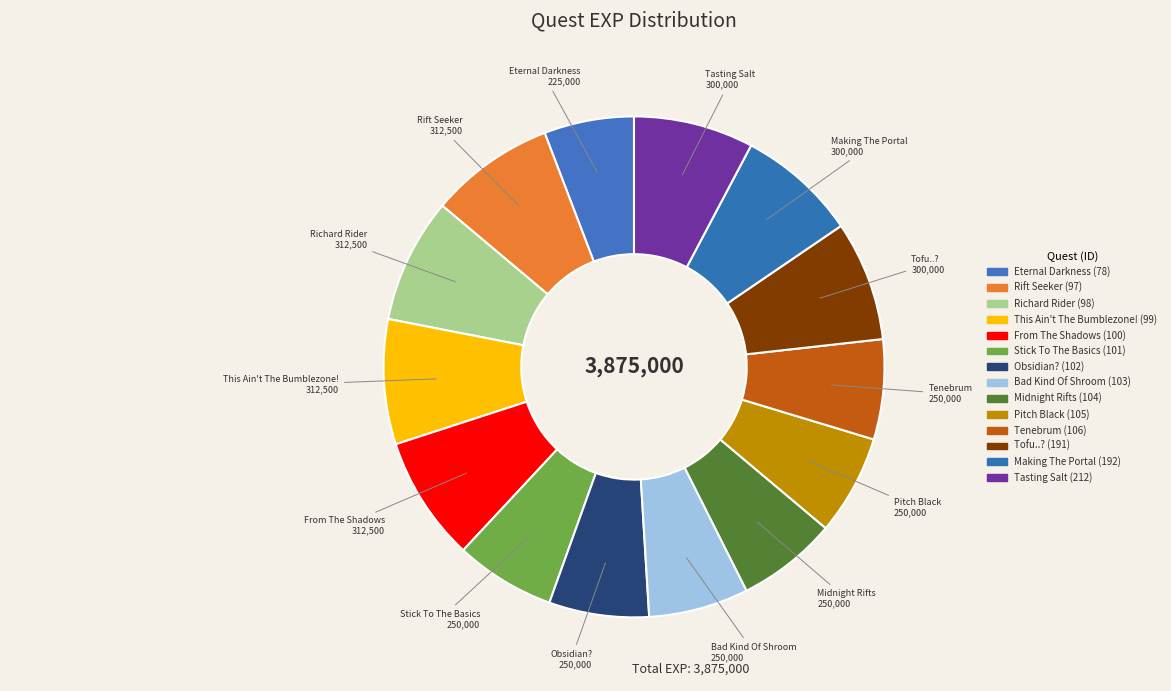

Is there any slice that represents more than half of the pie?

No